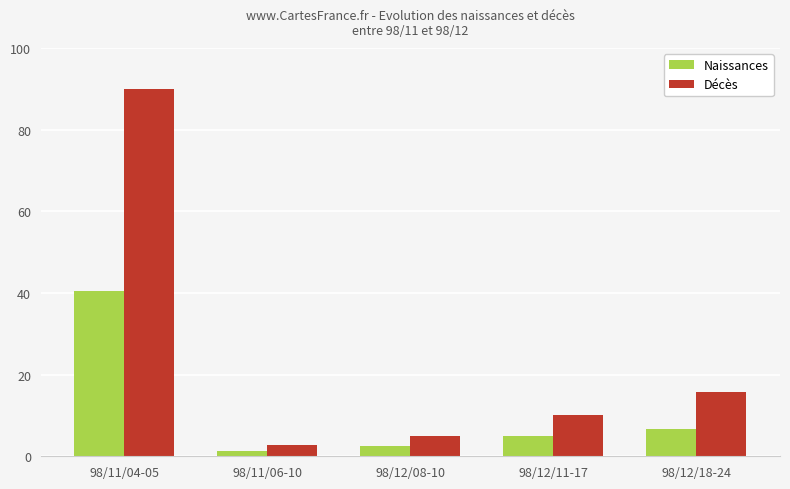

What is the average value of the Décès series?

24.8